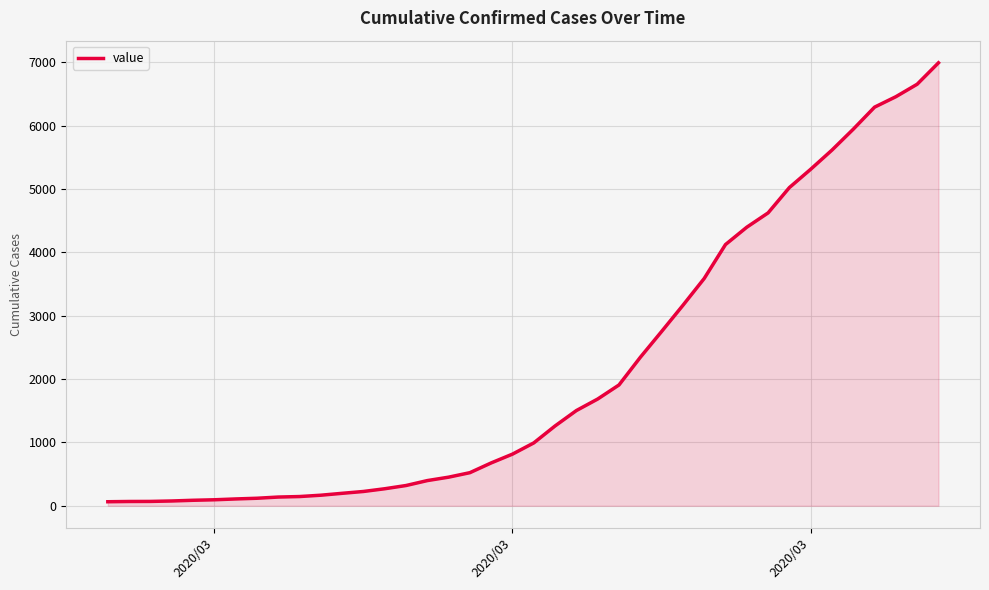

What is the difference between the second highest and second lowest values?

6589